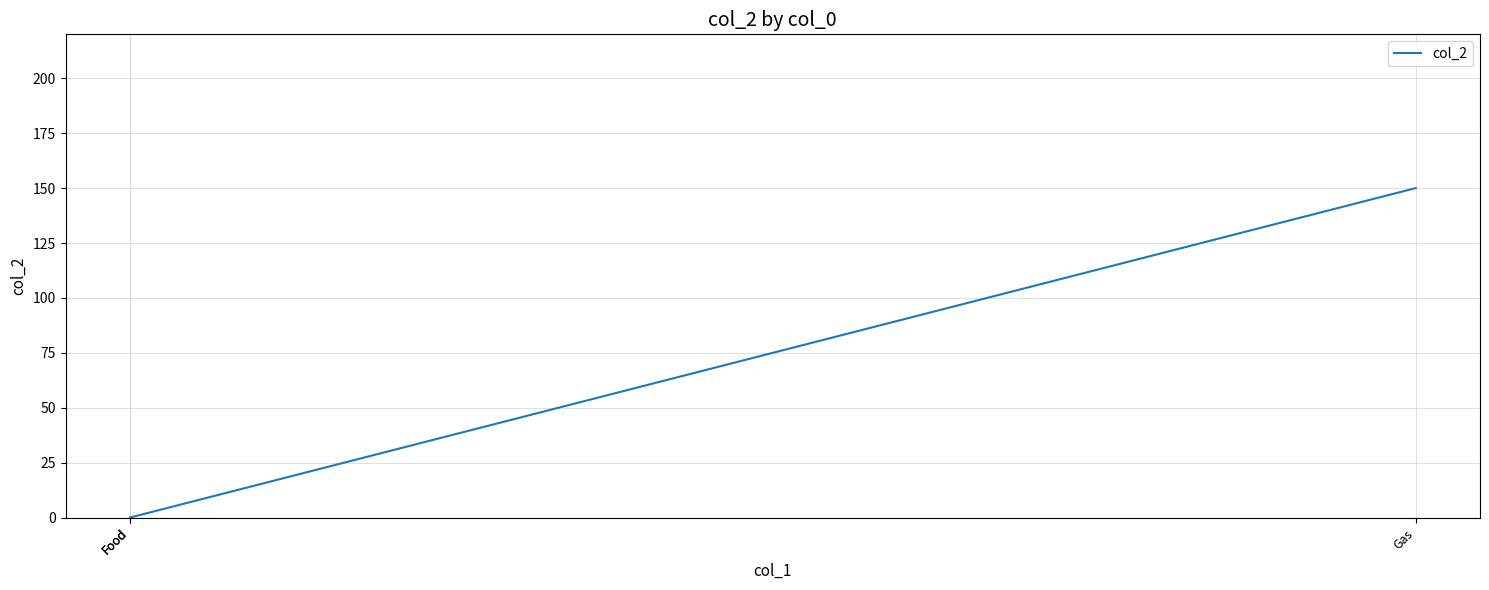

Which has a higher value, Food or Food?

Food